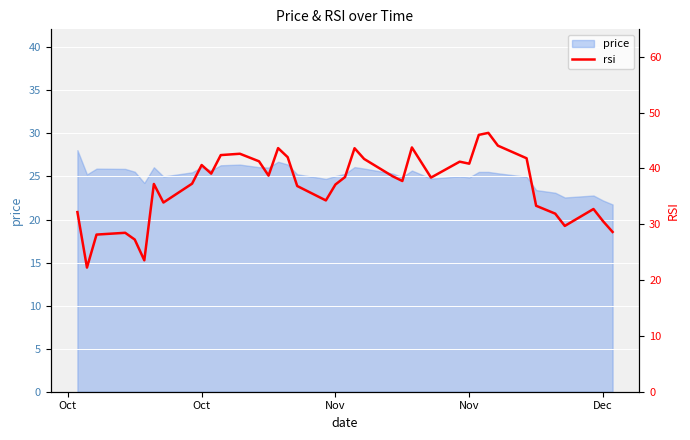

Which label corresponds to the smallest value in the chart?

Oct